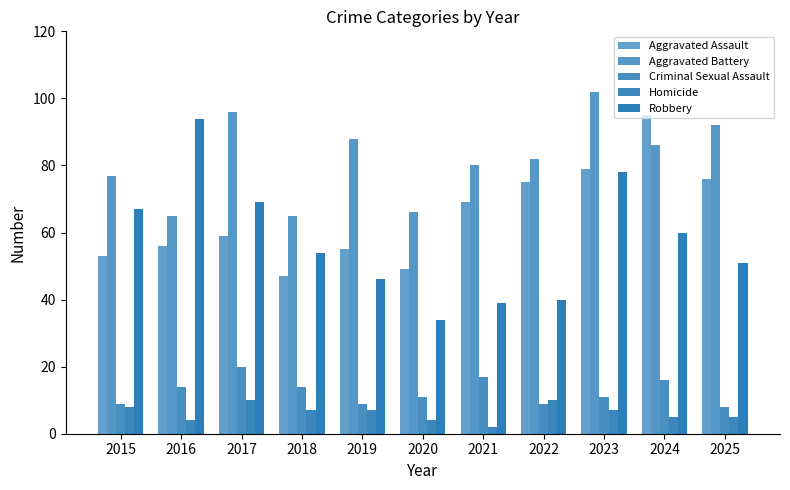

At 2018, list the series in order from smallest to largest.

Homicide, Criminal Sexual Assault, Aggravated Assault, Robbery, Aggravated Battery